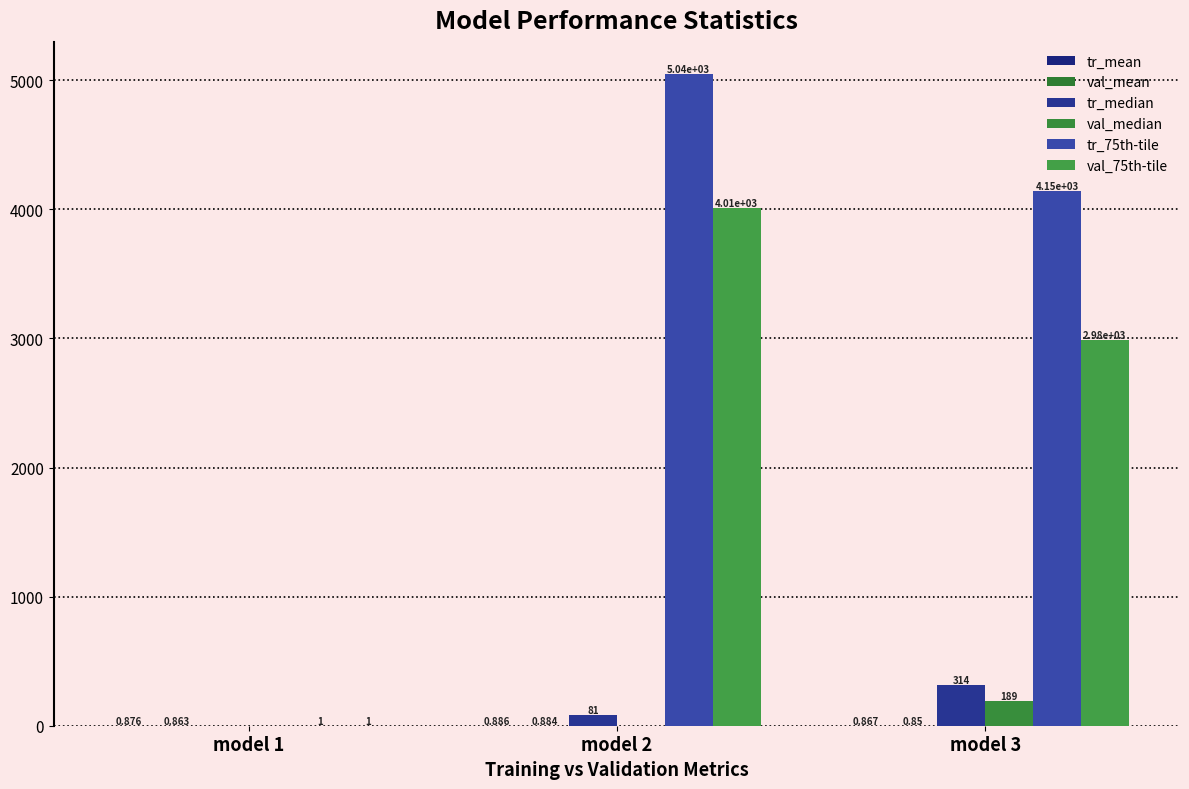

What is the value of the val_median bar at the 3rd from the left?

189.0